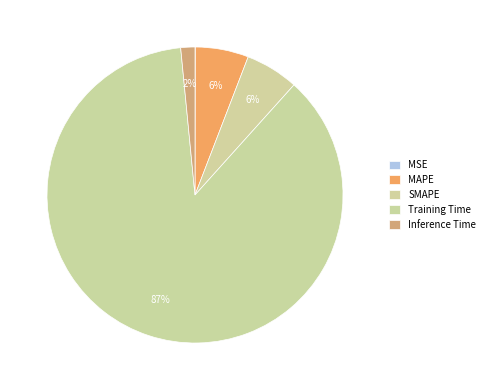

Which category has the smallest portion of the pie?

MSE